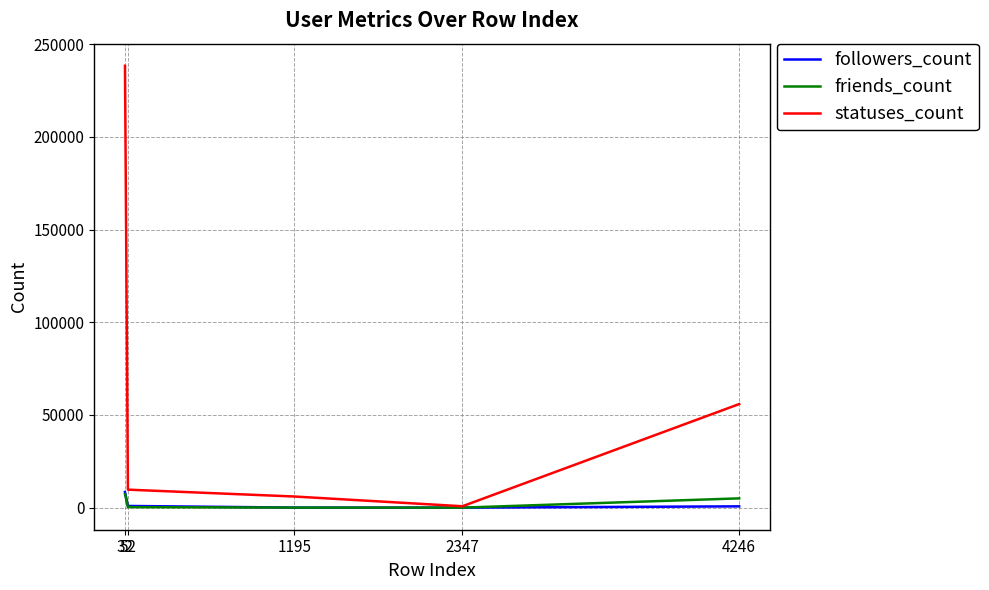

What is the maximum value shown in the chart?

238346